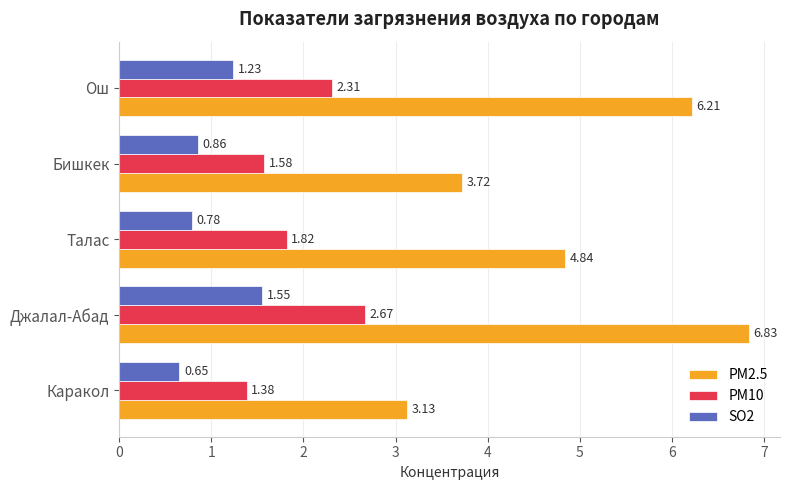

At Бишкек, list the series in order from smallest to largest.

SO2, PM10, PM2.5